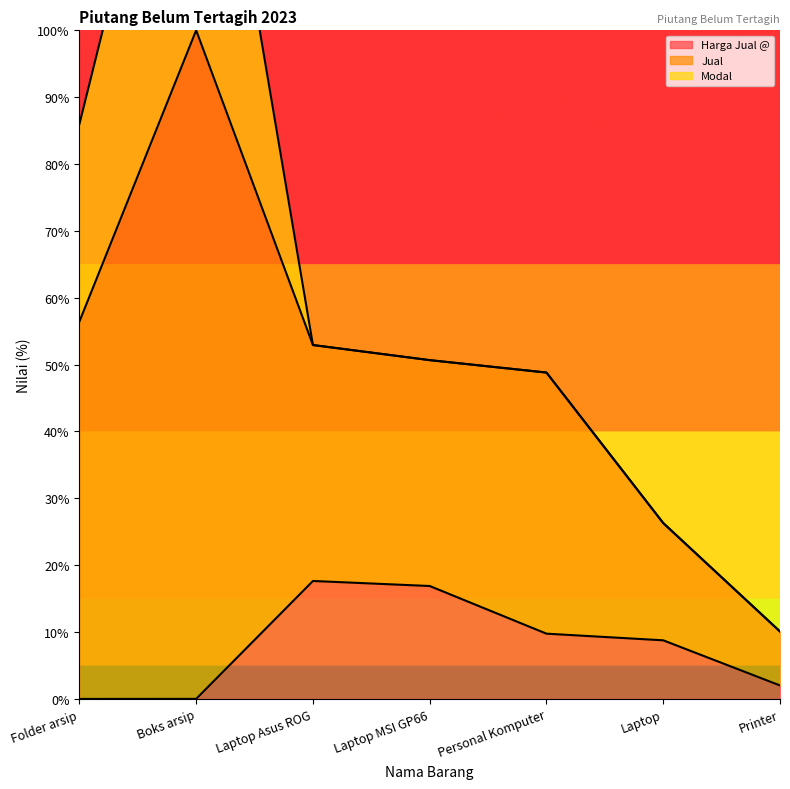

True or false: Jual has more than 1 points higher than both neighbors.

False